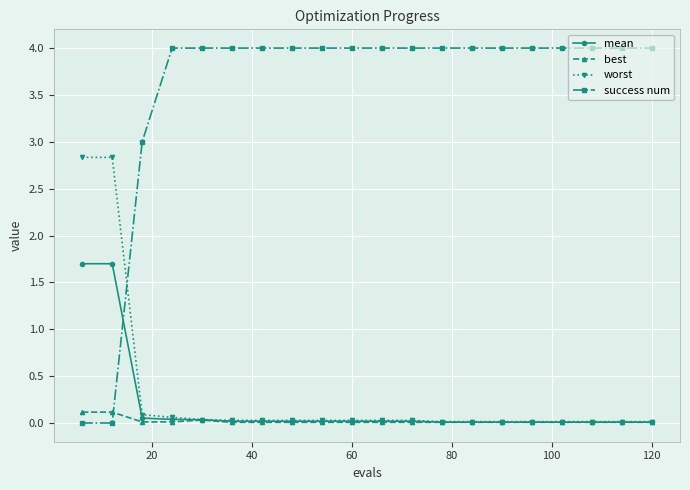

True or false: success num and mean cross at least once.

True